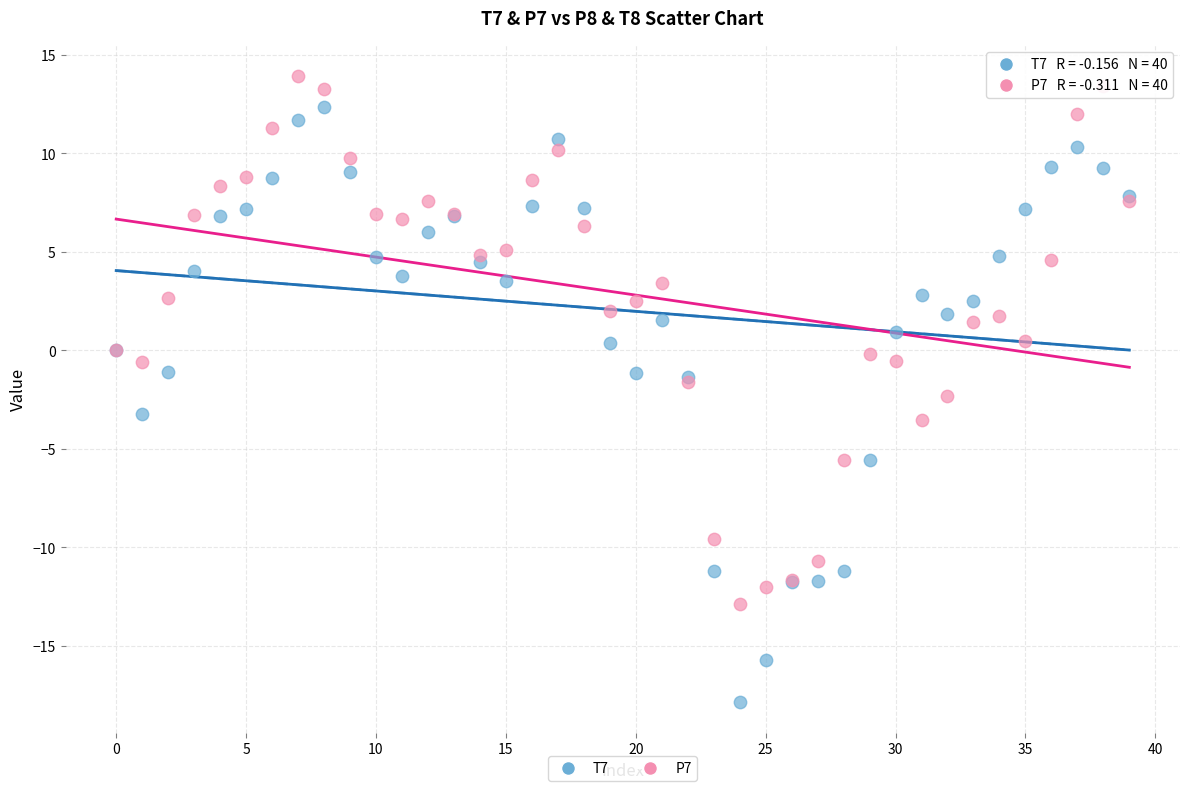

What are all the series names shown in the legend?

T7, P7